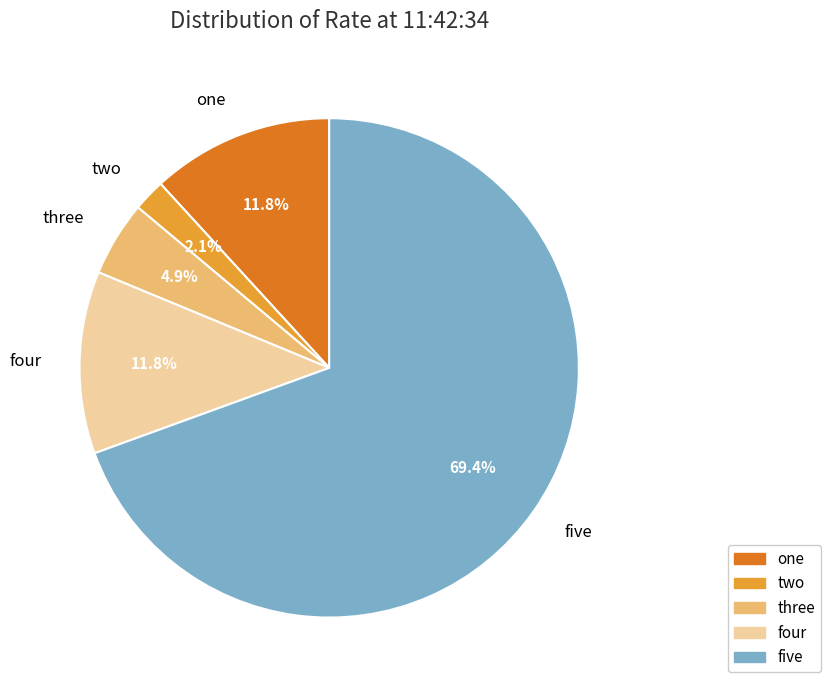

How many segments does this pie chart have?

5